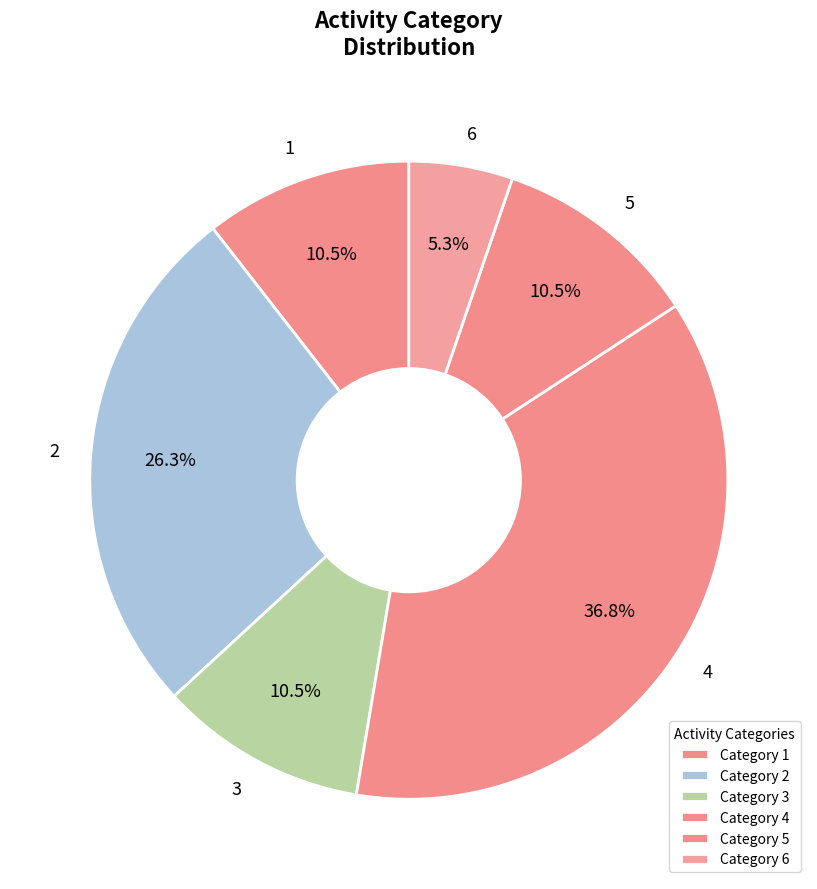

What is the ratio of the value at 1 to the value at 5?

1.0